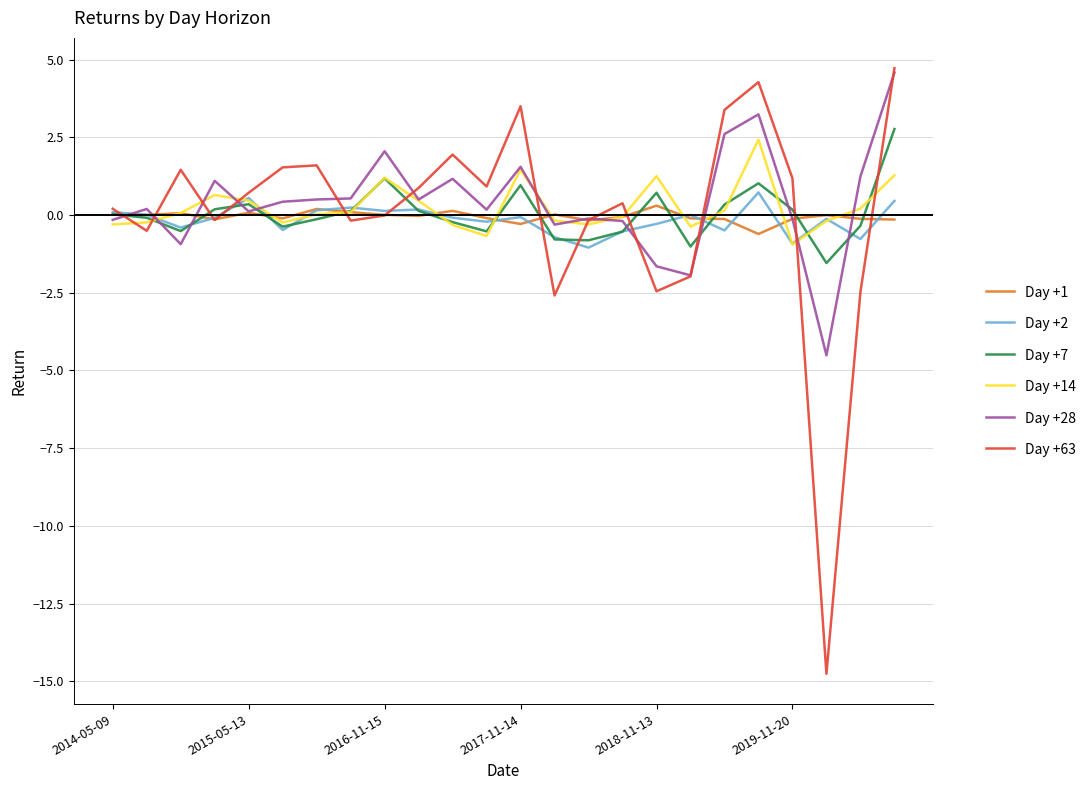

What is the maximum value for Day +14?

2.4